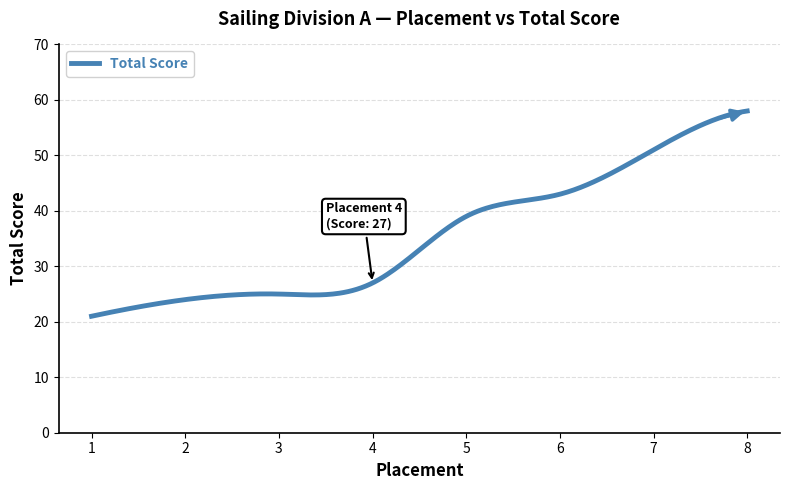

What is the minimum value shown in the chart?

21.0